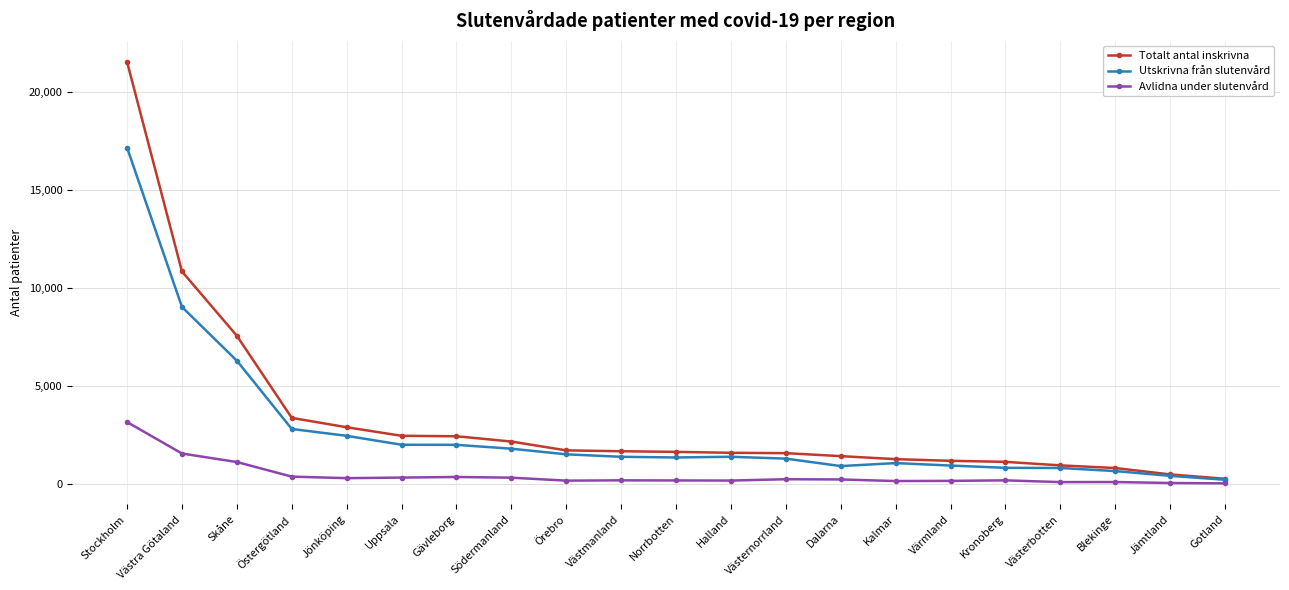

Is it true that Totalt antal inskrivna equals 7571 at Skåne?

True